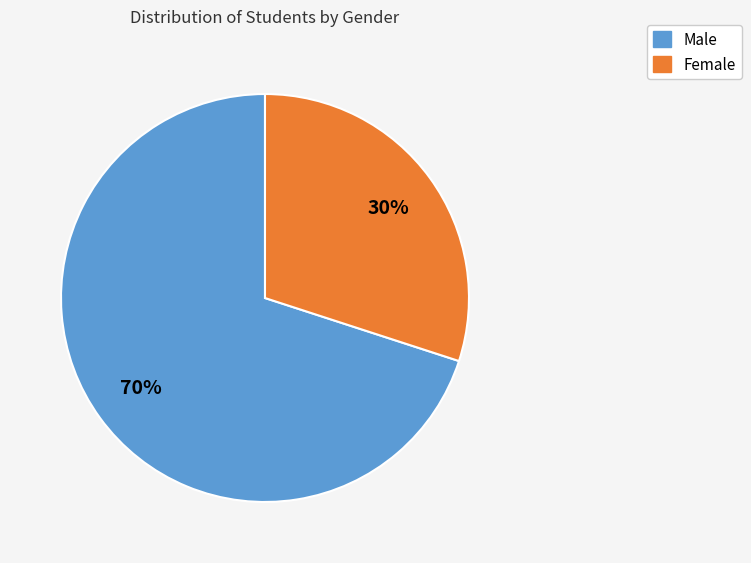

Which category has the biggest portion of the pie?

Male